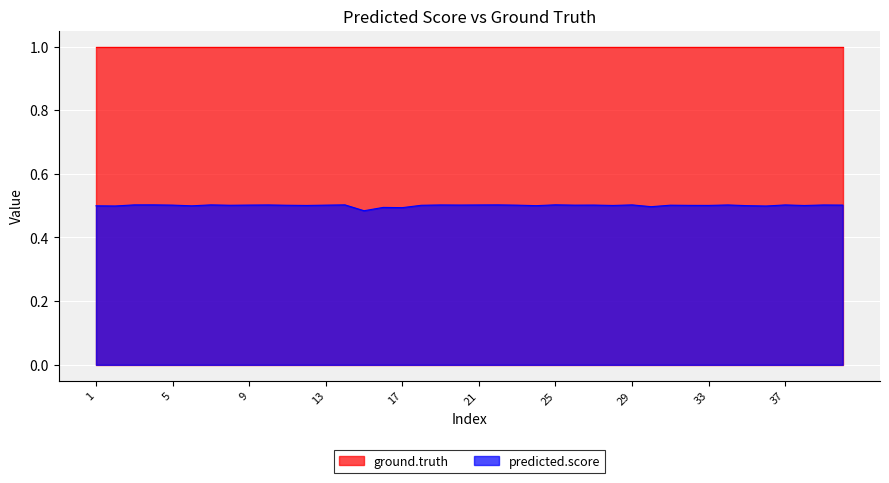

Which label corresponds to the largest value in the chart?

25